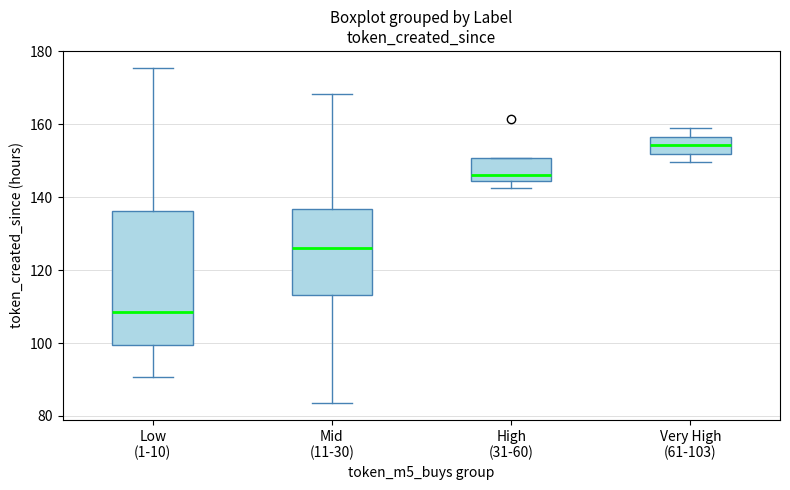

Where is the lower edge of the box for Low (1-10) on the y-axis? The values are not printed on the chart, so give them approximately, as read against the axis.

100